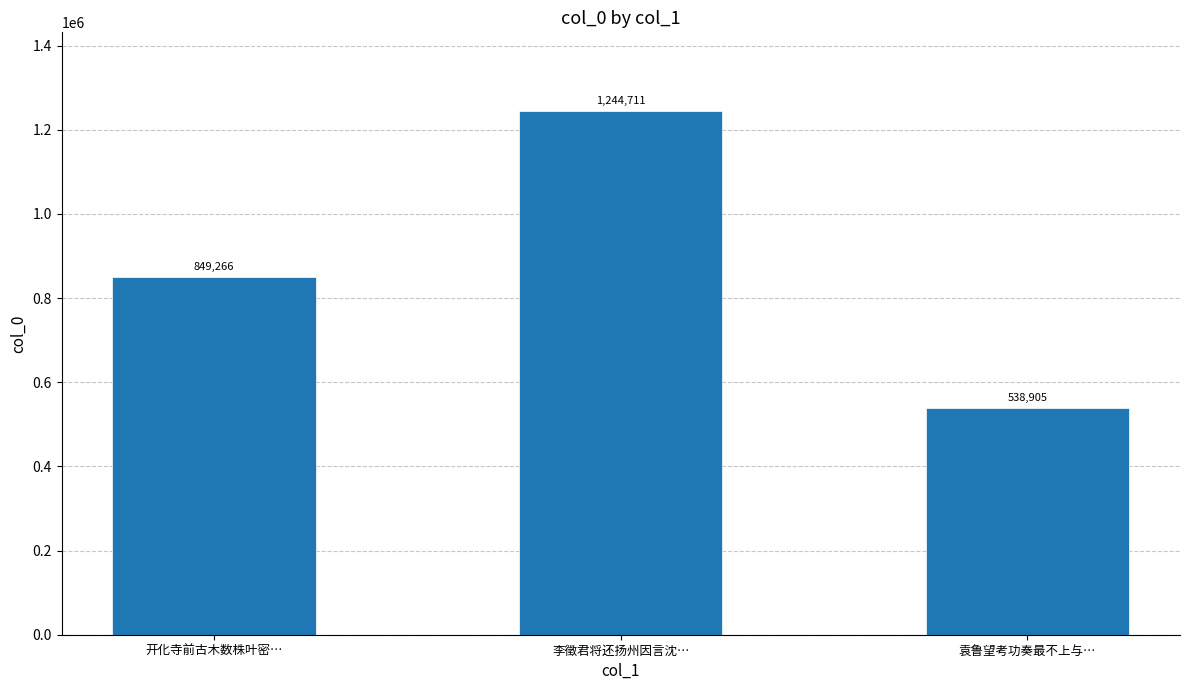

Does the chart contain any negative values?

No